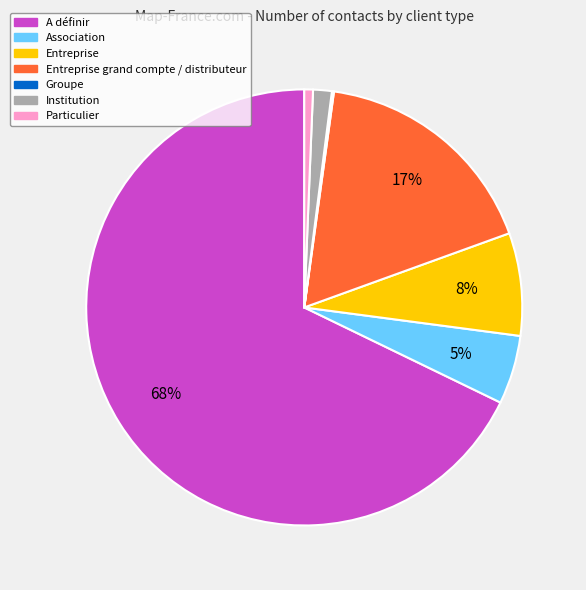

Does any single category account for the majority?

Yes